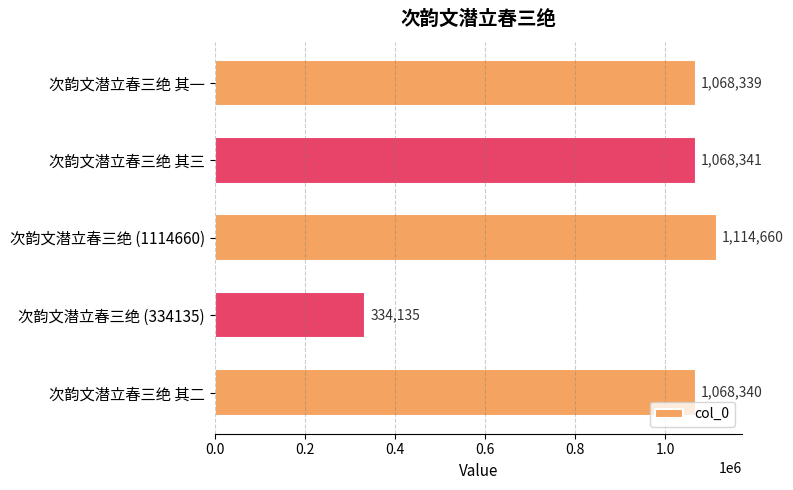

What is the ratio of the value at 次韵文潜立春三绝 其三 to the value at 次韵文潜立春三绝 (1114660)?

1.0